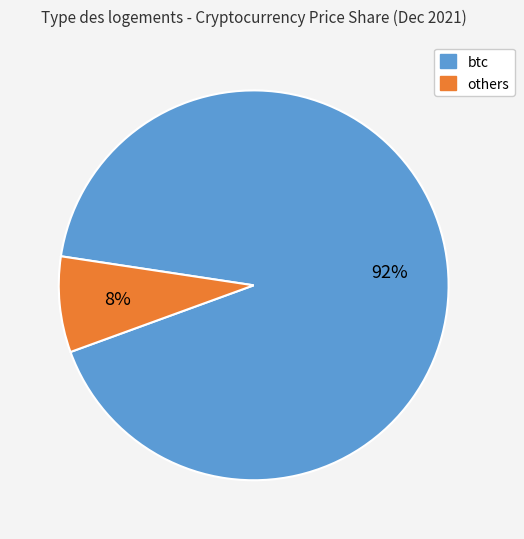

Combined, do btc and others account for over 50%?

Yes